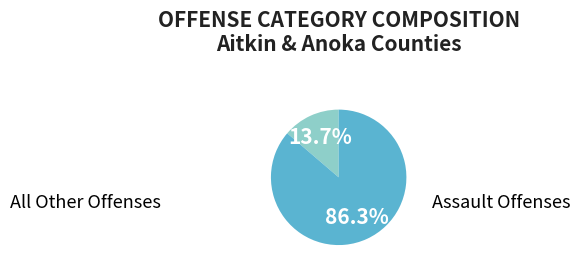

Does All Other Offenses represent more than half of the total?

No